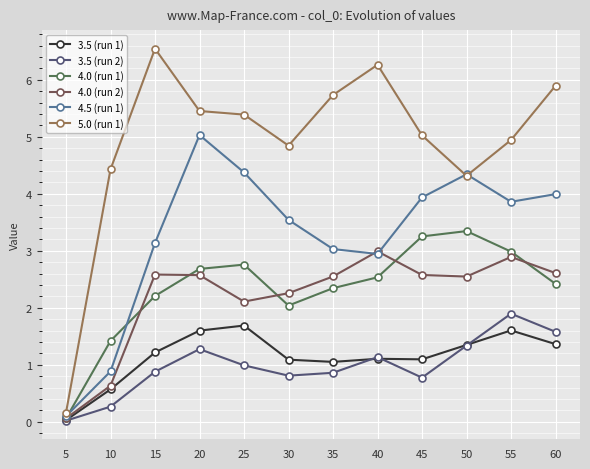

In 4.5 (run 1), how many points are higher than both neighbors (excluding endpoints)?

2